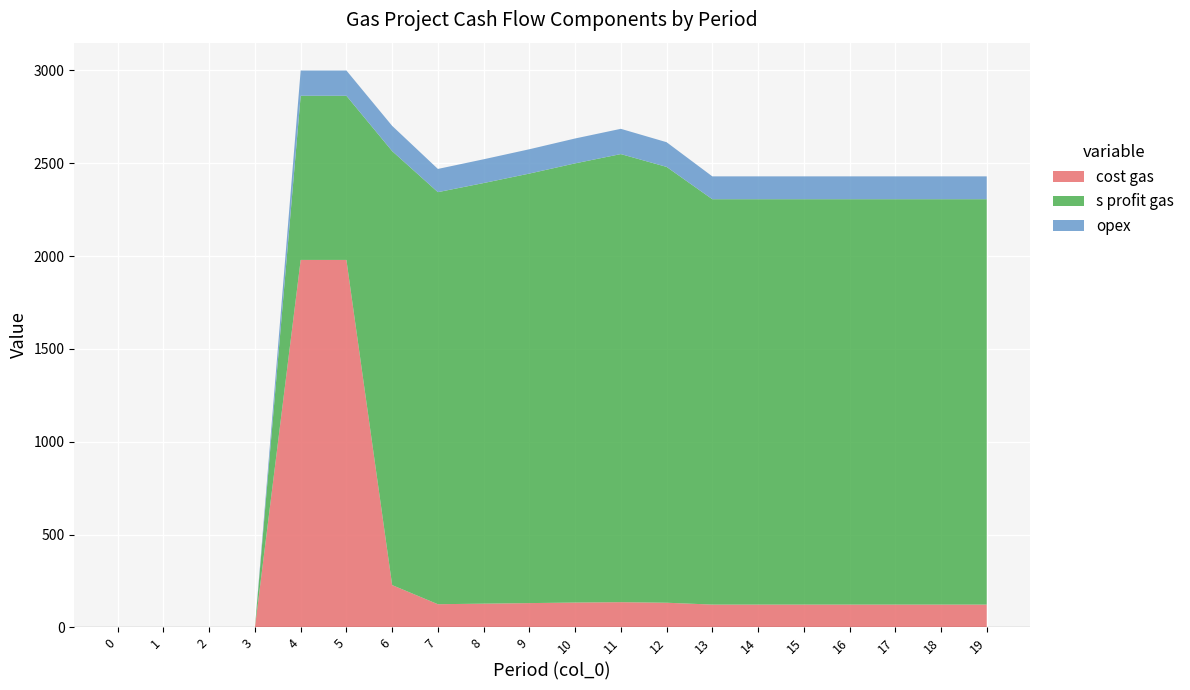

Reading left to right, transcribe all the data shown in this chart.

cost gas: 0	0	0	0	1979	1979	228	125	128	131	134	136	133	123	123	123	123	123	123	123
s profit gas: 0	0	0	0	884	884	2337	2219	2265	2313	2365	2413	2347	2183	2183	2183	2183	2183	2183	2183
opex: 0	0	0	0	136	136	136	125	128	131	134	136	133	123	123	123	123	123	123	123